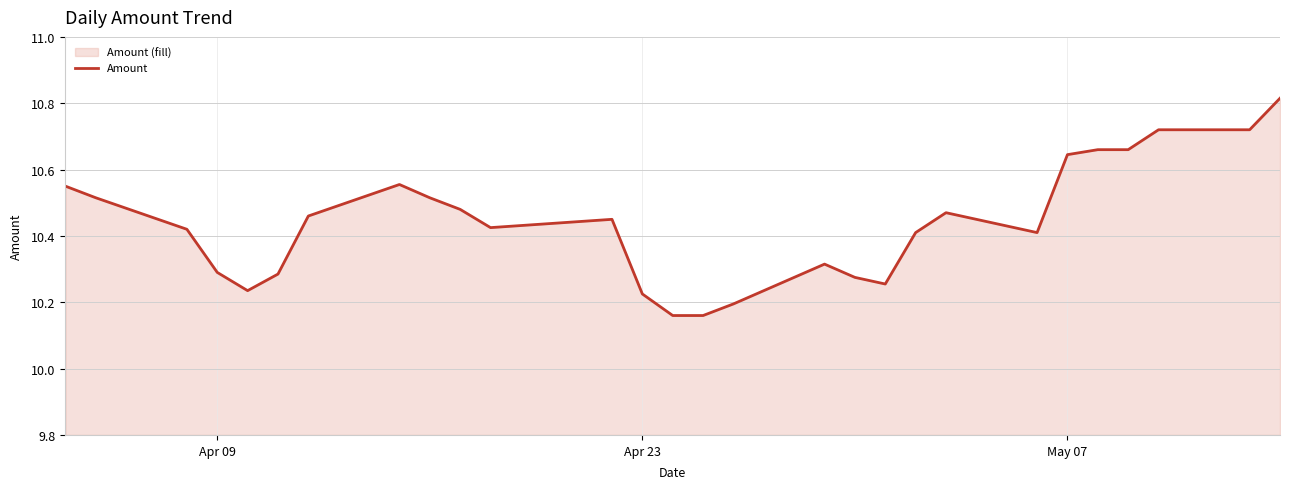

How many lines are shown in the chart?

1